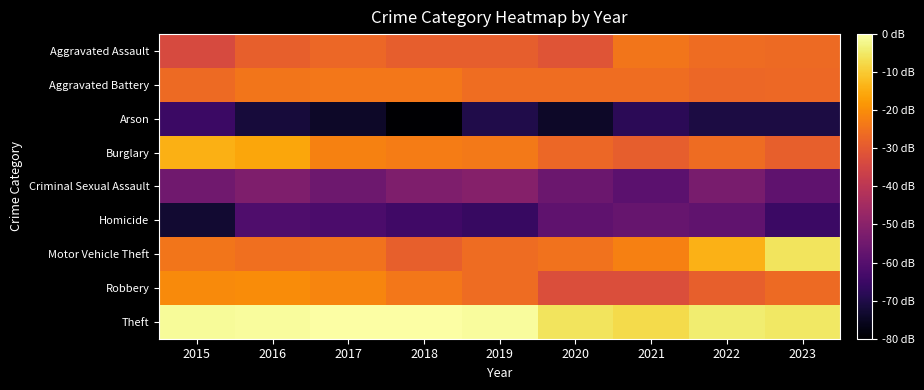

What is the smallest value displayed?

2.2